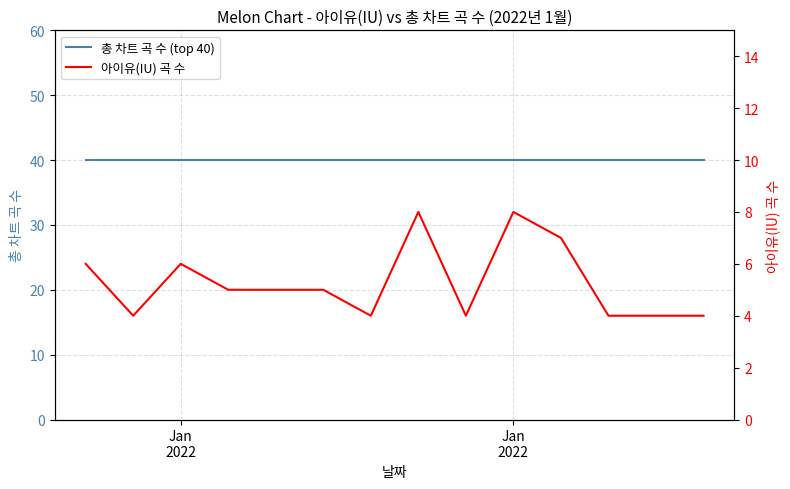

Reading left to right, list all the values displayed in this chart.

총 차트 곡 수 (top 40): 40	40	40	40	40	40	40	40	40	40	40	40	40	40
아이유(IU) 곡 수: 6	4	6	5	5	5	4	8	4	8	7	4	4	4